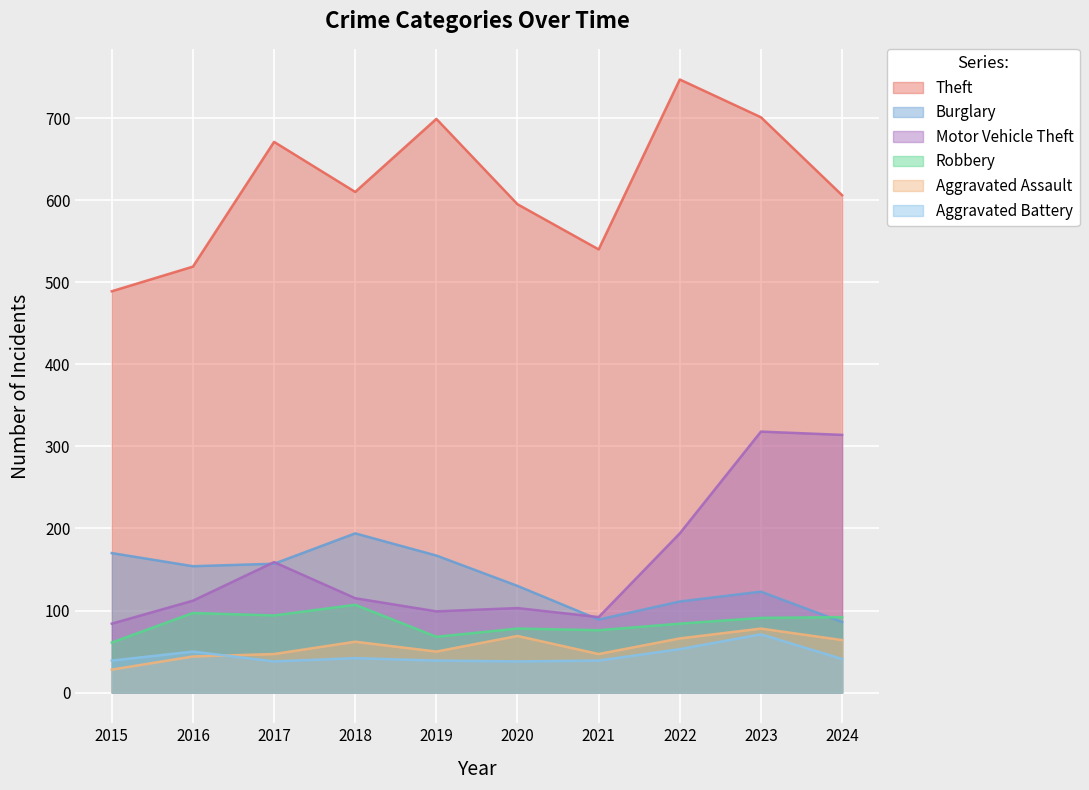

True or false: Robbery and Aggravated Assault cross at least once.

False